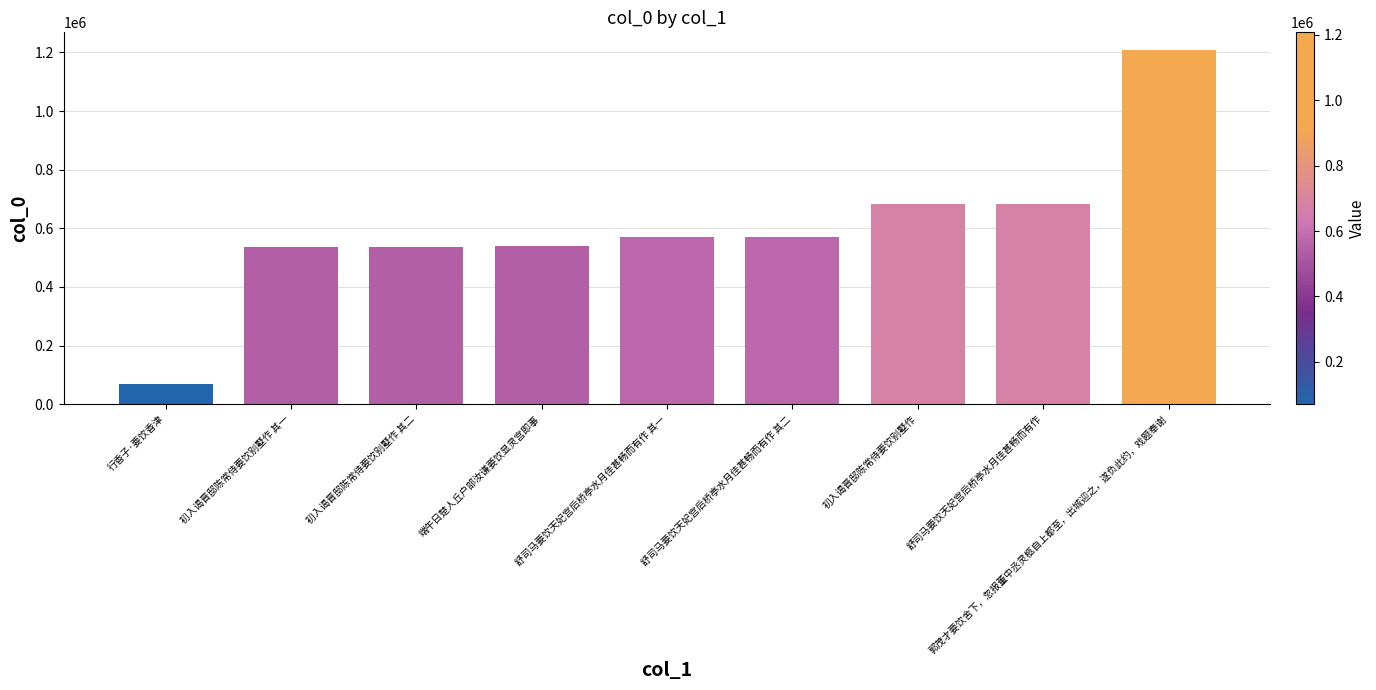

Are the bars grouped side by side (vs. stacked)?

No